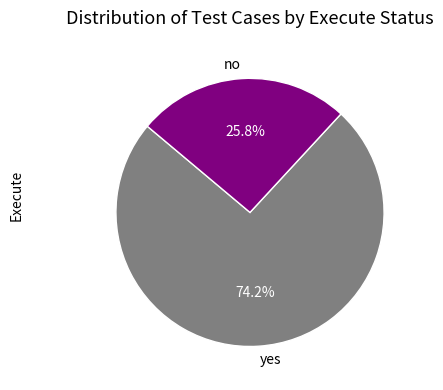

Which slice is the largest?

yes